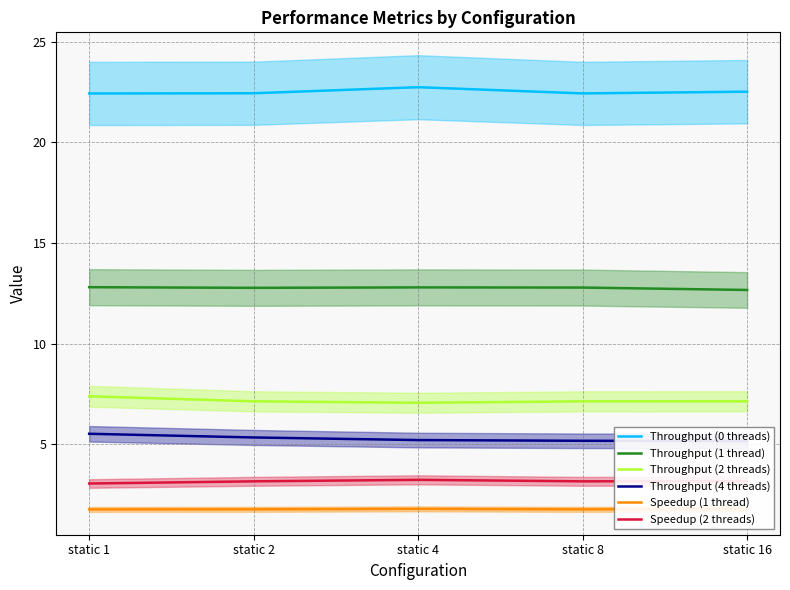

Read the Throughput (1 thread) value at static 2.

12.8